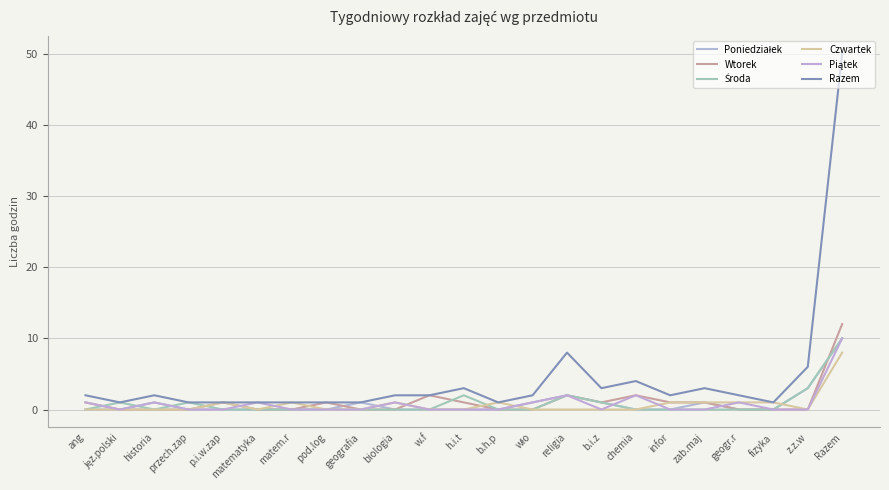

What position from the left is p.i.w.zap?

5